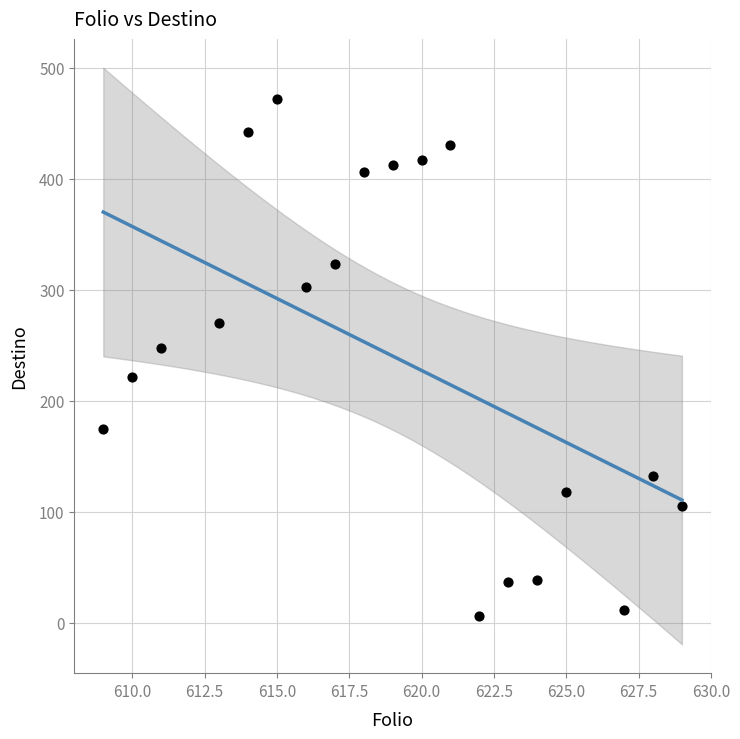

What Y value in the scatter plot is closest to 239?

247